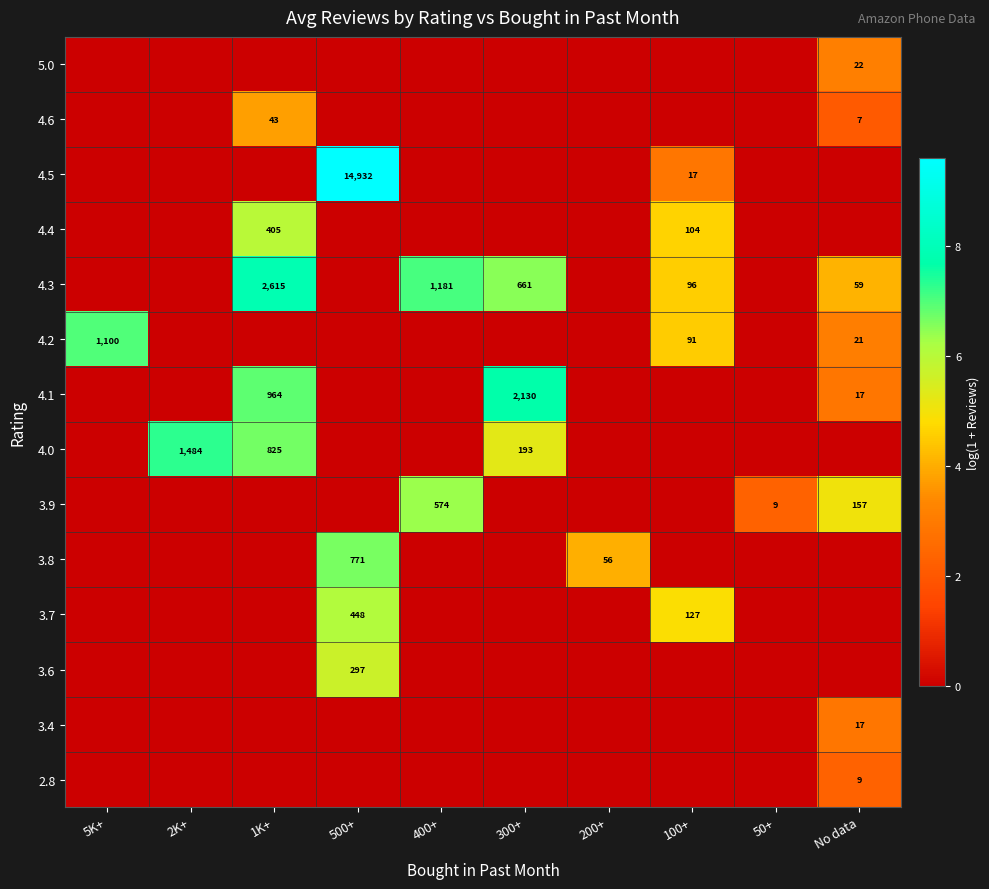

Is it true that 4.3 equals 18 at No data?

False